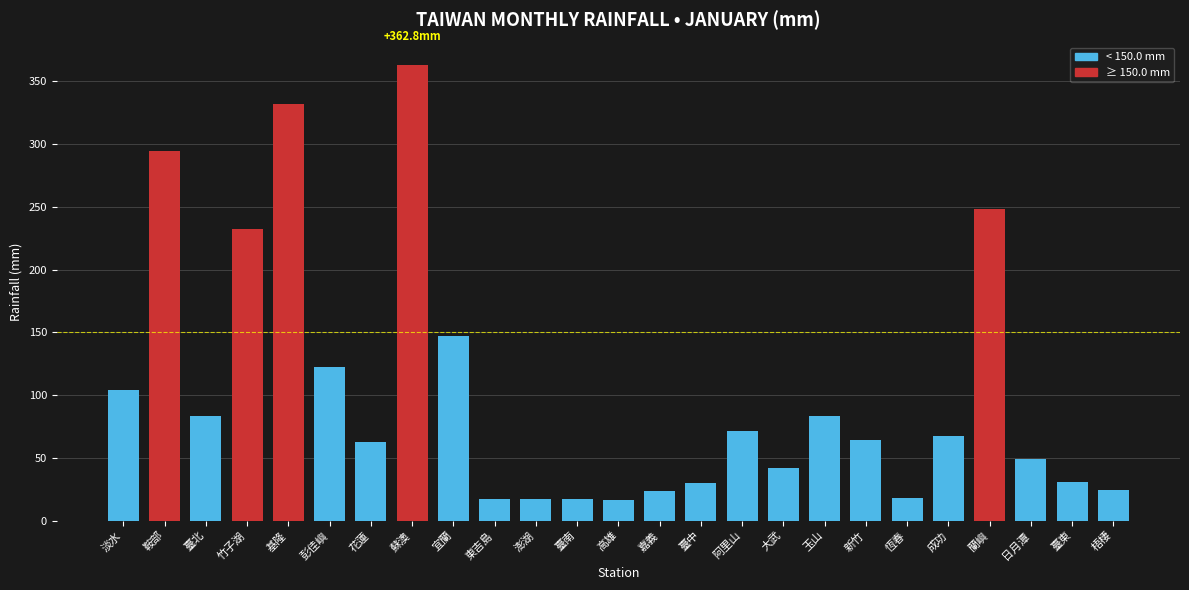

What is the difference between the second highest and second lowest values?

314.7